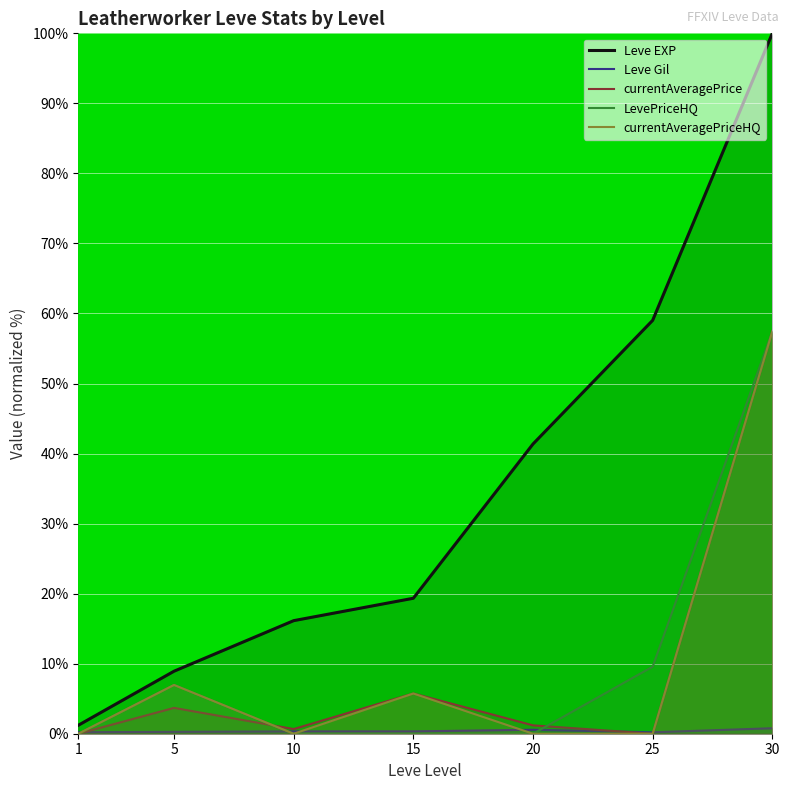

What is the highest value of the LevePriceHQ series?

57.4